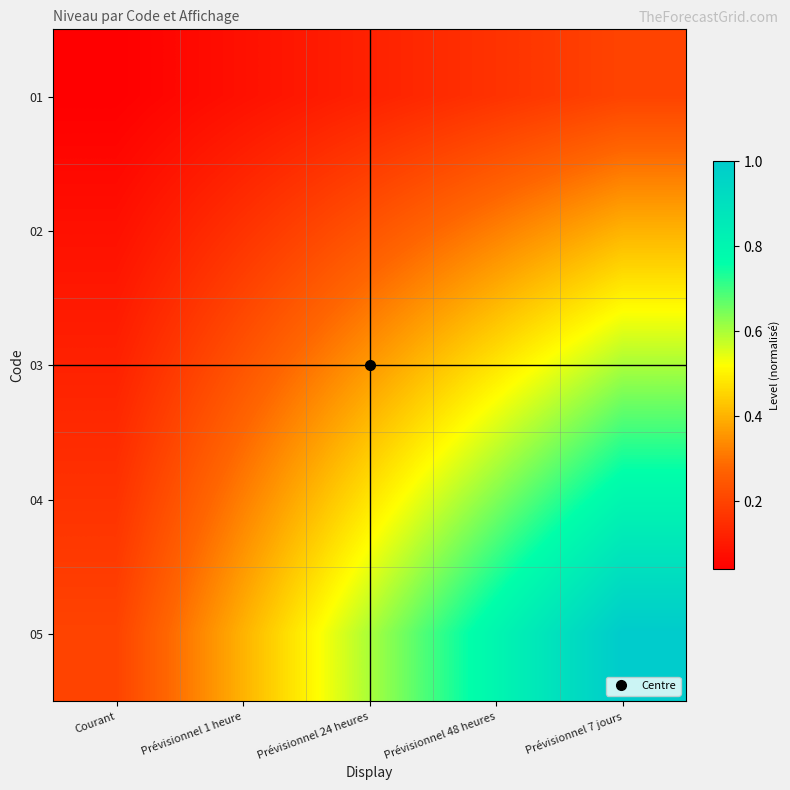

Reading left to right, list all the values displayed in this chart.

01: Courant=0.0	Prévisionnel 1 heure=0.1	Prévisionnel 24 heures=0.1	Prévisionnel 48 heures=0.2	Prévisionnel 7 jours=0.2
02: Courant=0.1	Prévisionnel 1 heure=0.2	Prévisionnel 24 heures=0.2	Prévisionnel 48 heures=0.3	Prévisionnel 7 jours=0.4
03: Courant=0.1	Prévisionnel 1 heure=0.2	Prévisionnel 24 heures=0.4	Prévisionnel 48 heures=0.5	Prévisionnel 7 jours=0.6
04: Courant=0.2	Prévisionnel 1 heure=0.3	Prévisionnel 24 heures=0.5	Prévisionnel 48 heures=0.6	Prévisionnel 7 jours=0.8
05: Courant=0.2	Prévisionnel 1 heure=0.4	Prévisionnel 24 heures=0.6	Prévisionnel 48 heures=0.8	Prévisionnel 7 jours=1.0